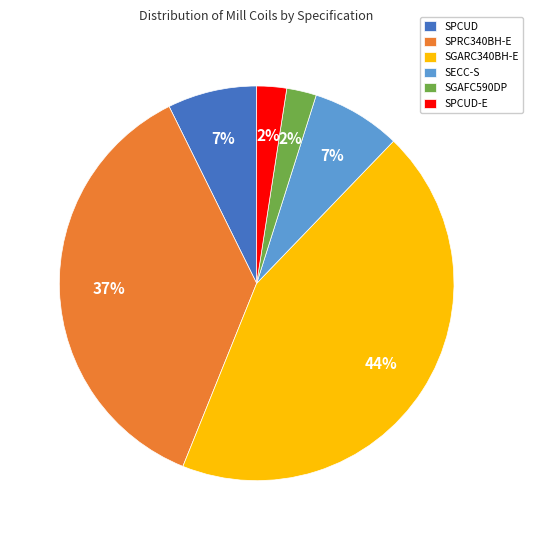

True or false: SPRC340BH-E accounts for 24% of the total.

False